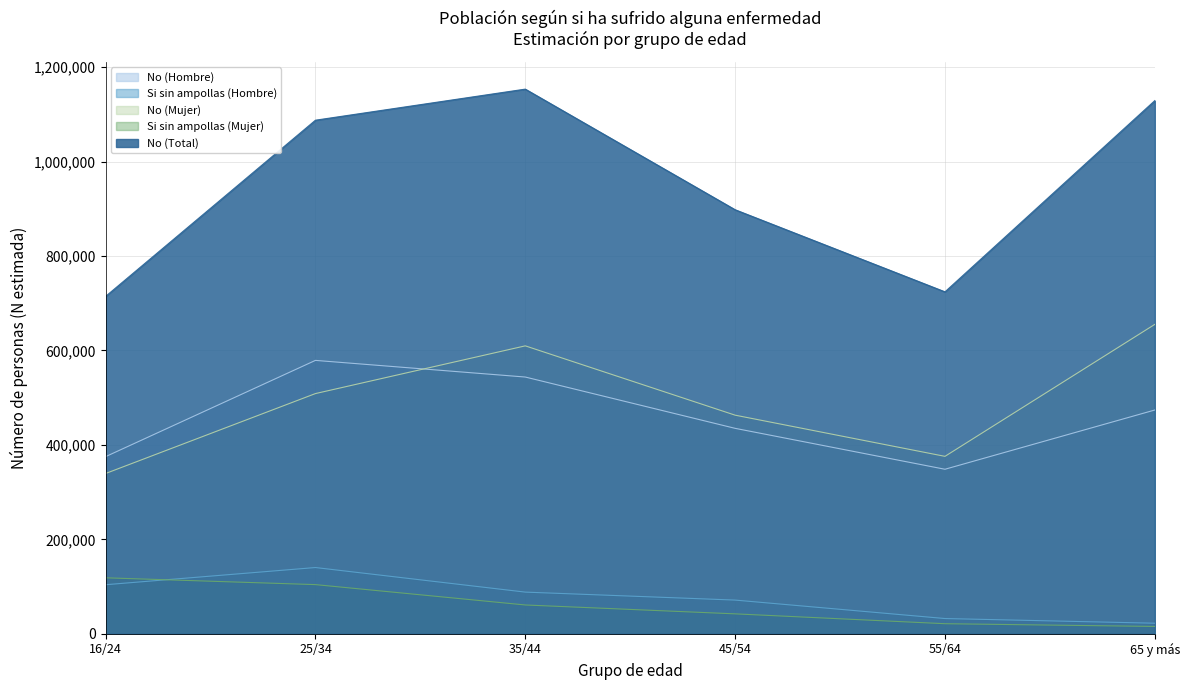

At how many categories does at least one series exceed 929433?

3